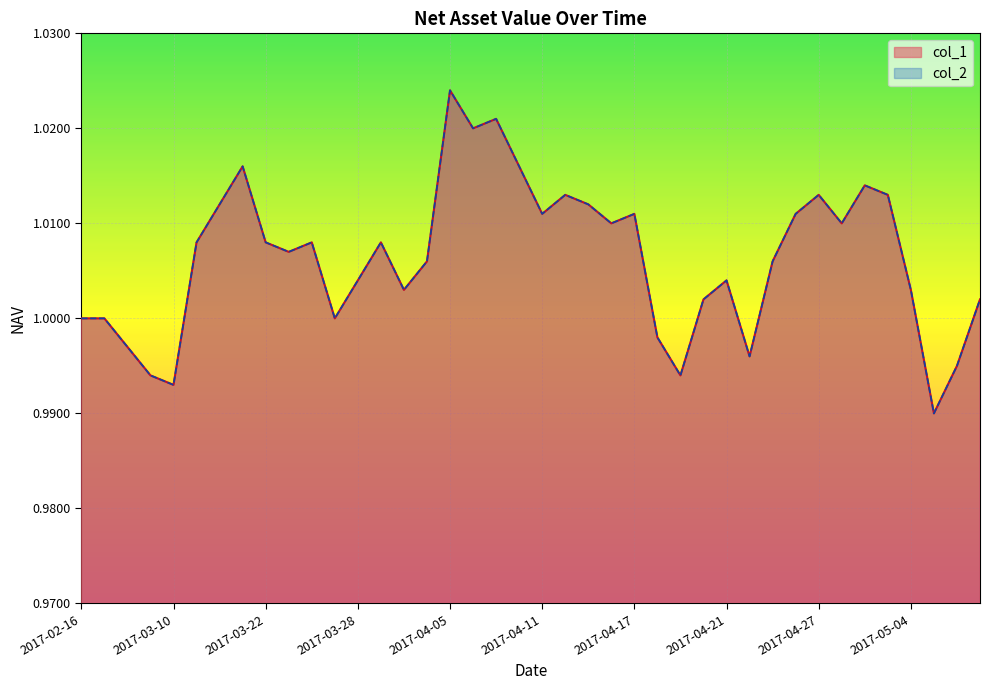

Reading right to left, transcribe all the data shown in this chart.

col_1: 2017-05-09=1.0	2017-05-08=1.0	2017-05-05=1.0	2017-05-04=1.0	2017-05-03=1.0	2017-05-02=1.0	2017-04-28=1.0	2017-04-27=1.0	2017-04-26=1.0	2017-04-25=1.0	2017-04-24=1.0	2017-04-21=1.0	2017-04-20=1.0	2017-04-19=1.0	2017-04-18=1.0	2017-04-17=1.0	2017-04-14=1.0	2017-04-13=1.0	2017-04-12=1.0	2017-04-11=1.0	2017-04-10=1.0	2017-04-07=1.0	2017-04-06=1.0	2017-04-05=1.0	2017-03-31=1.0	2017-03-30=1.0	2017-03-29=1.0	2017-03-28=1.0	2017-03-27=1.0	2017-03-24=1.0	2017-03-23=1.0	2017-03-22=1.0	2017-03-21=1.0	2017-03-20=1.0	2017-03-17=1.0	2017-03-10=1.0	2017-03-03=1.0	2017-02-24=1.0	2017-02-17=1.0	2017-02-16=1.0
col_2: 2017-05-09=1.0	2017-05-08=1.0	2017-05-05=1.0	2017-05-04=1.0	2017-05-03=1.0	2017-05-02=1.0	2017-04-28=1.0	2017-04-27=1.0	2017-04-26=1.0	2017-04-25=1.0	2017-04-24=1.0	2017-04-21=1.0	2017-04-20=1.0	2017-04-19=1.0	2017-04-18=1.0	2017-04-17=1.0	2017-04-14=1.0	2017-04-13=1.0	2017-04-12=1.0	2017-04-11=1.0	2017-04-10=1.0	2017-04-07=1.0	2017-04-06=1.0	2017-04-05=1.0	2017-03-31=1.0	2017-03-30=1.0	2017-03-29=1.0	2017-03-28=1.0	2017-03-27=1.0	2017-03-24=1.0	2017-03-23=1.0	2017-03-22=1.0	2017-03-21=1.0	2017-03-20=1.0	2017-03-17=1.0	2017-03-10=1.0	2017-03-03=1.0	2017-02-24=1.0	2017-02-17=1.0	2017-02-16=1.0